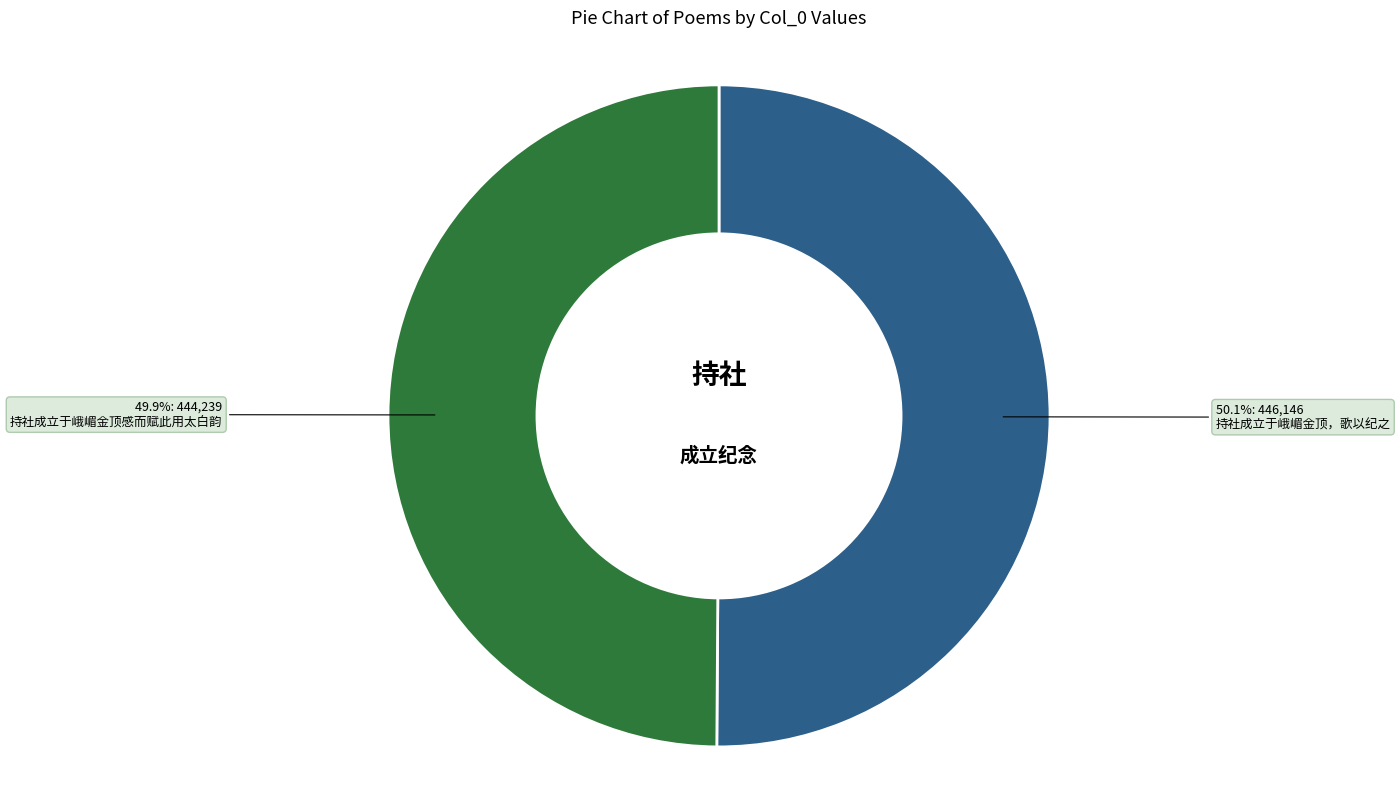

What portion of the pie excludes 持社成立于峨嵋金顶，歌以纪之?

49.9%